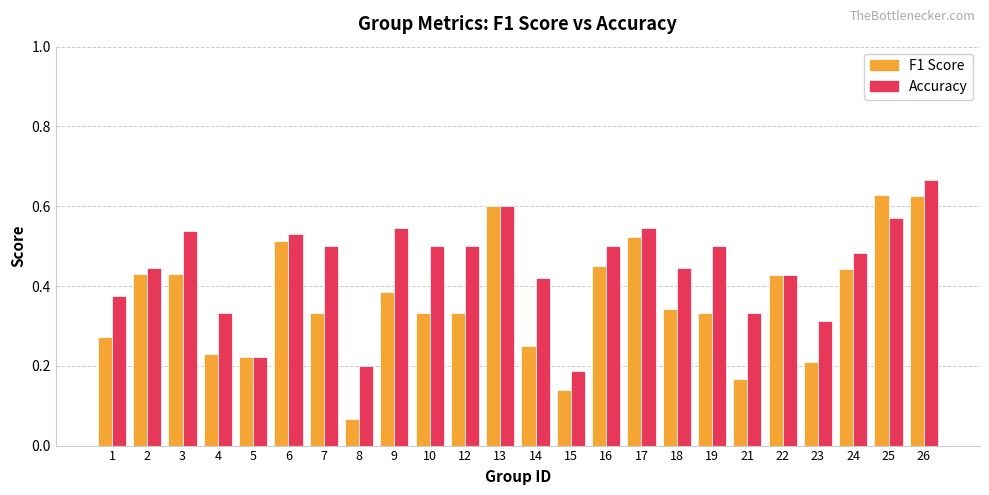

How many distinct data groups are displayed?

2